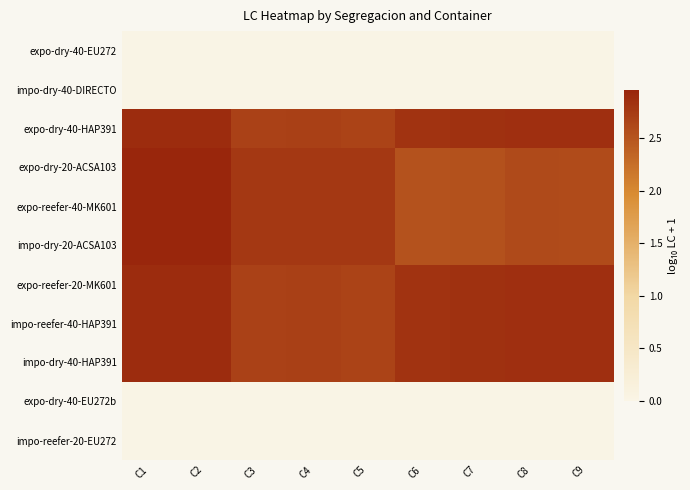

Reading left to right, what are all the values shown in this chart?

expo-dry-40-EU272: C1=0.0	C2=0.0	C3=0.0	C4=0.0	C5=0.0	C6=0.0	C7=0.0	C8=0.0	C9=0.0
impo-dry-40-DIRECTO: C1=0.0	C2=0.0	C3=0.0	C4=0.0	C5=0.0	C6=0.0	C7=0.0	C8=0.0	C9=0.0
expo-dry-40-HAP391: C1=2.9	C2=2.9	C3=2.7	C4=2.7	C5=2.7	C6=2.8	C7=2.8	C8=2.9	C9=2.9
expo-dry-20-ACSA103: C1=3.0	C2=3.0	C3=2.8	C4=2.8	C5=2.8	C6=2.5	C7=2.5	C8=2.6	C9=2.6
expo-reefer-40-MK601: C1=3.0	C2=3.0	C3=2.8	C4=2.8	C5=2.8	C6=2.5	C7=2.5	C8=2.6	C9=2.6
impo-dry-20-ACSA103: C1=3.0	C2=3.0	C3=2.8	C4=2.8	C5=2.8	C6=2.5	C7=2.5	C8=2.6	C9=2.6
expo-reefer-20-MK601: C1=2.9	C2=2.9	C3=2.7	C4=2.7	C5=2.7	C6=2.8	C7=2.8	C8=2.9	C9=2.9
impo-reefer-40-HAP391: C1=2.9	C2=2.9	C3=2.7	C4=2.7	C5=2.7	C6=2.8	C7=2.8	C8=2.9	C9=2.9
impo-dry-40-HAP391: C1=2.9	C2=2.9	C3=2.7	C4=2.7	C5=2.7	C6=2.8	C7=2.8	C8=2.9	C9=2.9
expo-dry-40-EU272b: C1=0.0	C2=0.0	C3=0.0	C4=0.0	C5=0.0	C6=0.0	C7=0.0	C8=0.0	C9=0.0
impo-reefer-20-EU272: C1=0.0	C2=0.0	C3=0.0	C4=0.0	C5=0.0	C6=0.0	C7=0.0	C8=0.0	C9=0.0